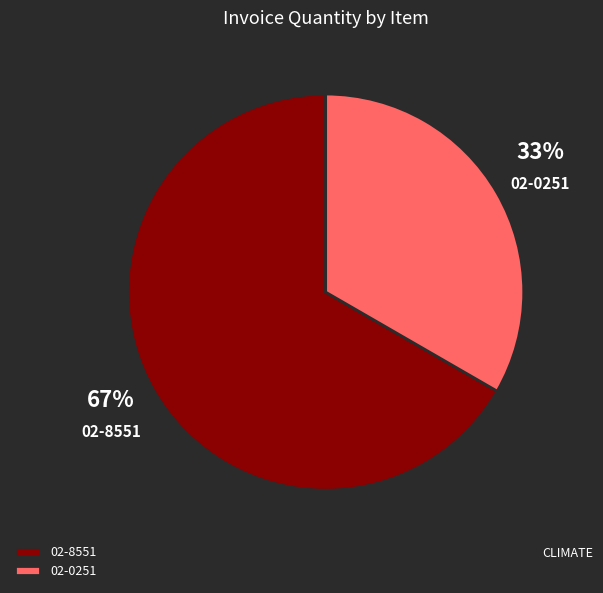

Do 02-8551 and 02-0251 together represent more than half of the pie?

Yes